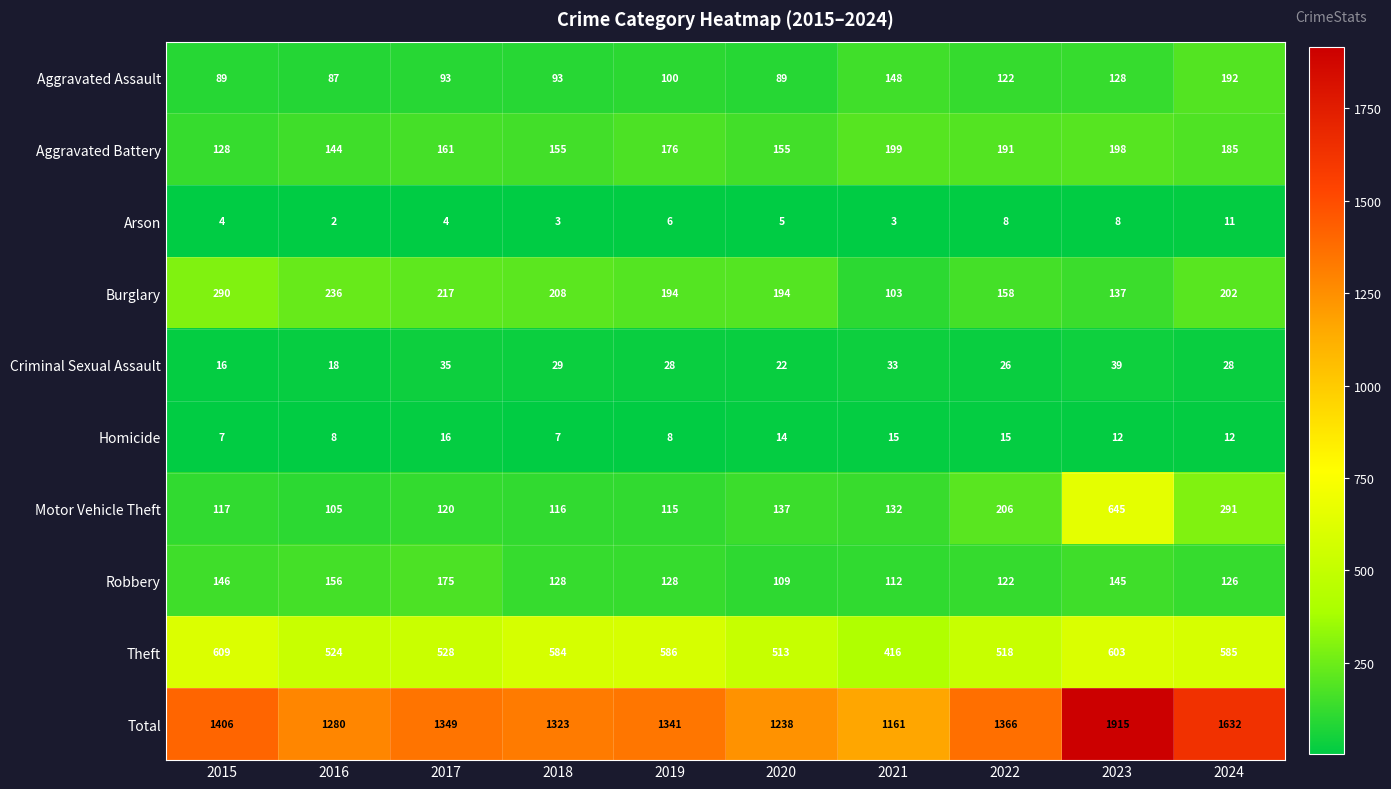

What is the average value of the Arson series?

5